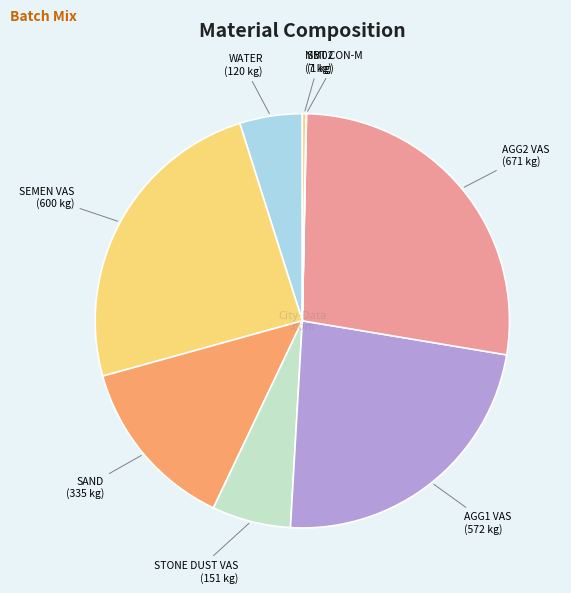

Does SAND account for over 50% of the chart?

No